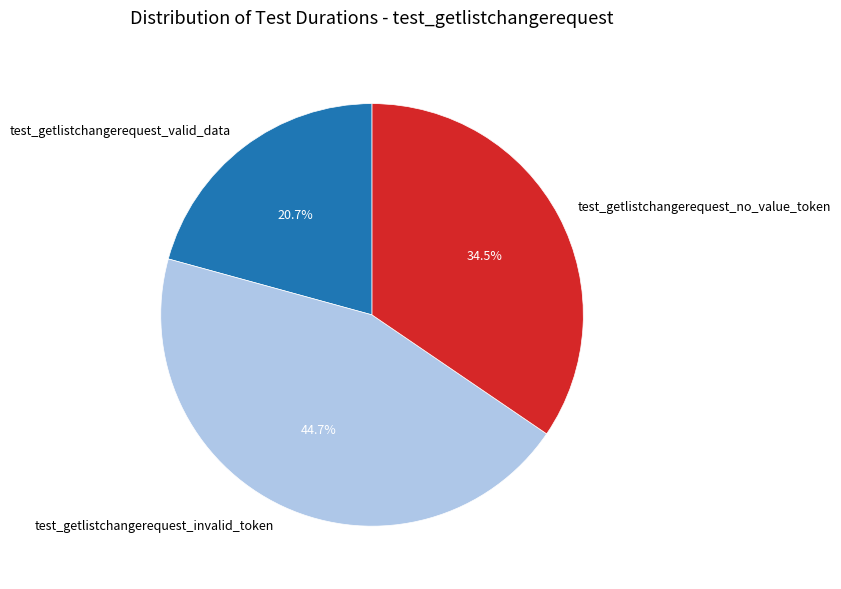

What percentage do test_getlistchangerequest_no_value_token and test_getlistchangerequest_invalid_token together represent?

79.3%